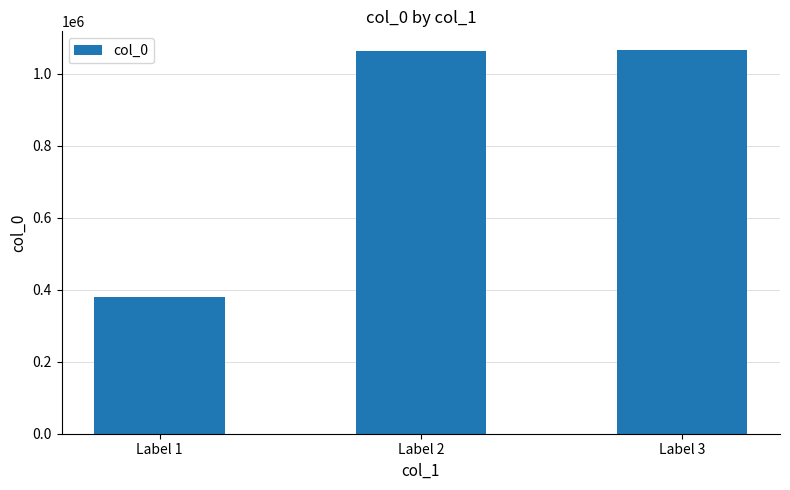

Where is the data nearest to the value 721933?

Label 2